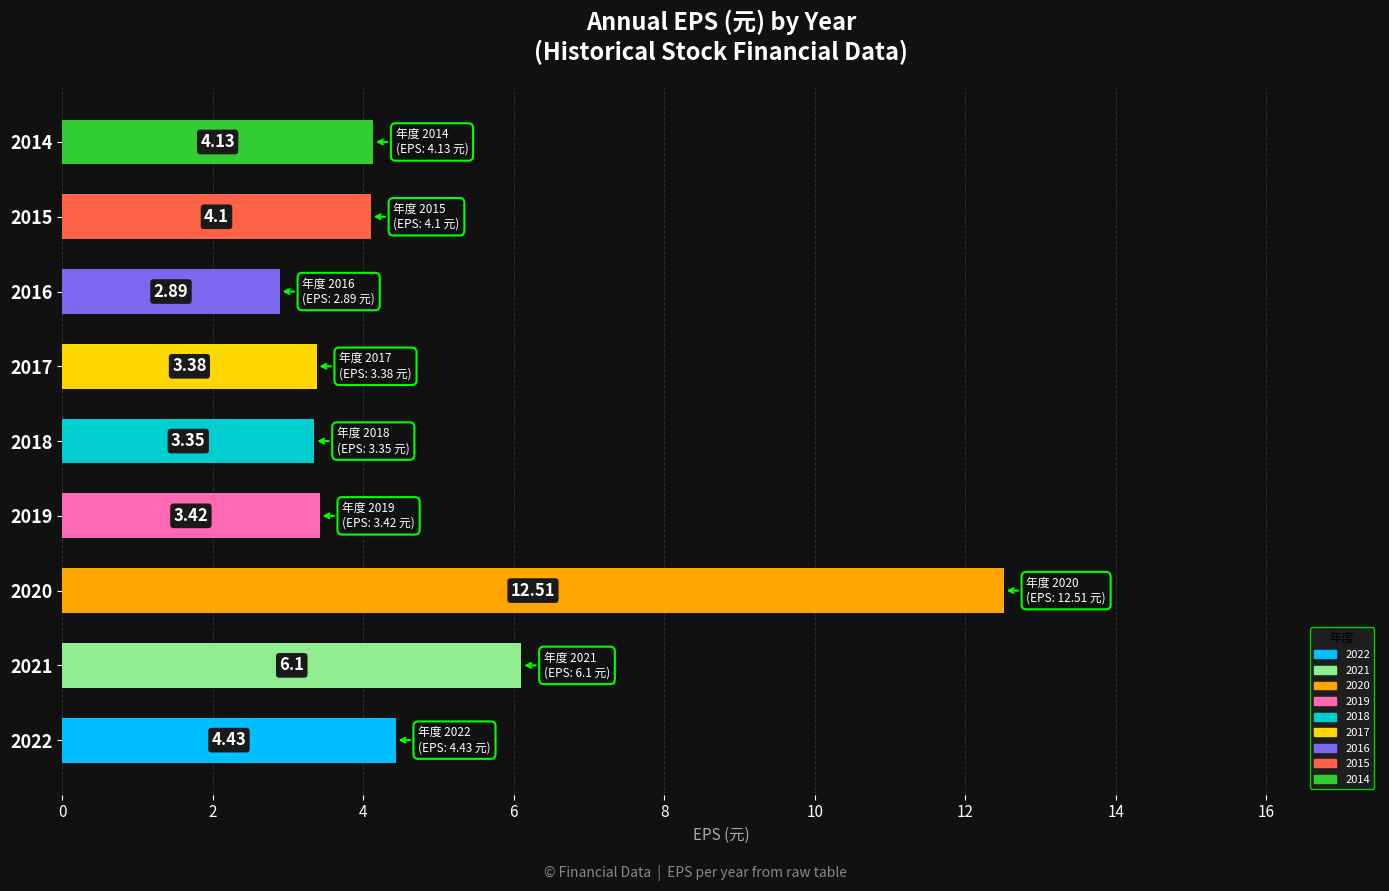

Rank the categories by value from lowest to highest.

2016, 2018, 2017, 2019, 2015, 2014, 2022, 2021, 2020